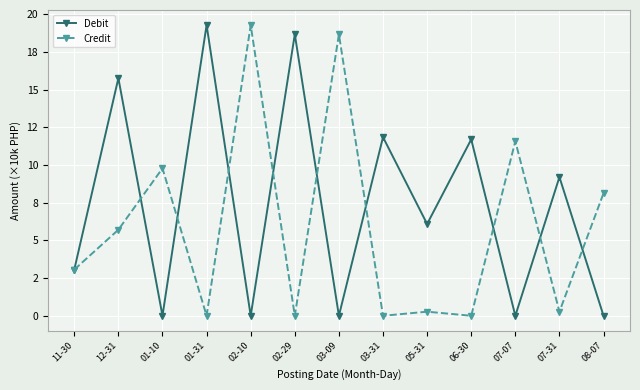

Reading left to right, what are all the values shown in this chart?

Debit: 3.1	15.8	0.0	19.3	0.0	18.7	0.0	11.9	6.1	11.7	0.0	9.2	0.0
Credit: 3.1	5.7	9.8	0.0	19.3	0.0	18.7	0.0	0.3	0.0	11.6	0.3	8.1